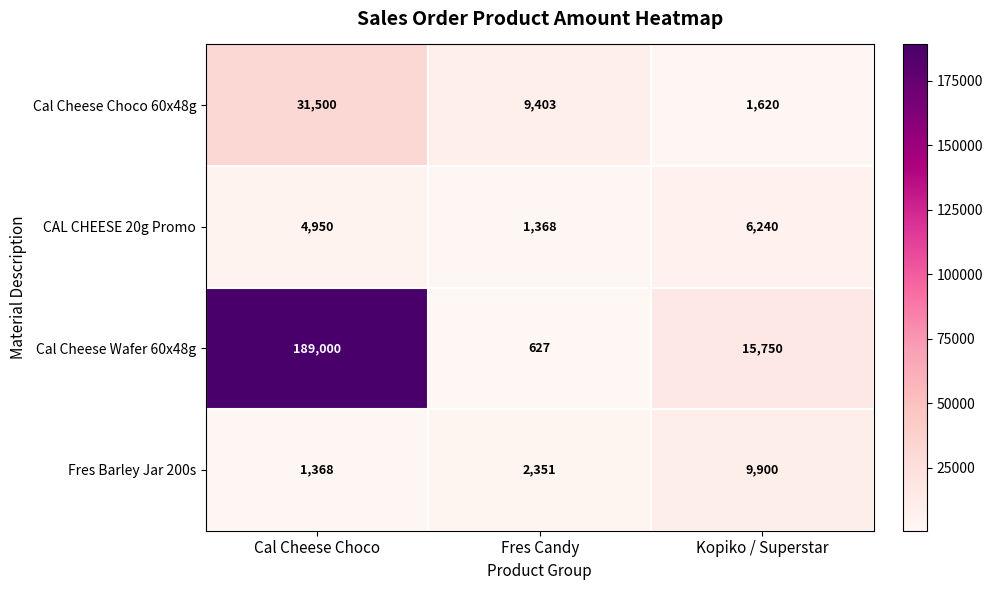

At which category does the chart reach its peak across all series?

Cal Cheese Choco